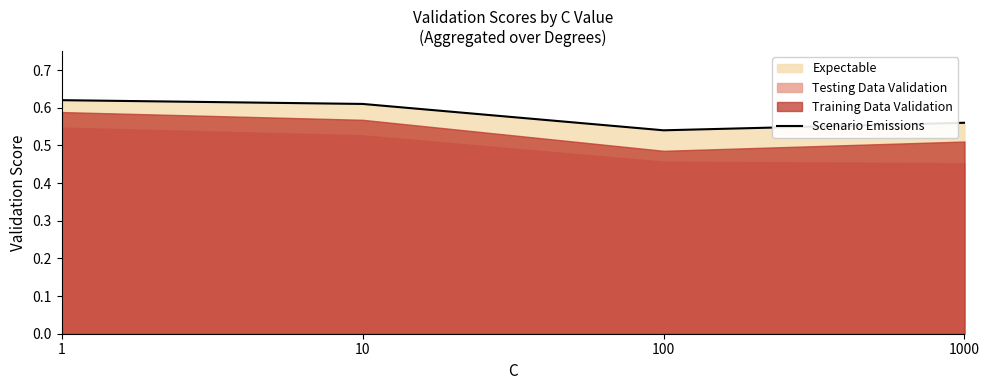

List the labels in order of value, largest first.

1, 10, 1000, 100